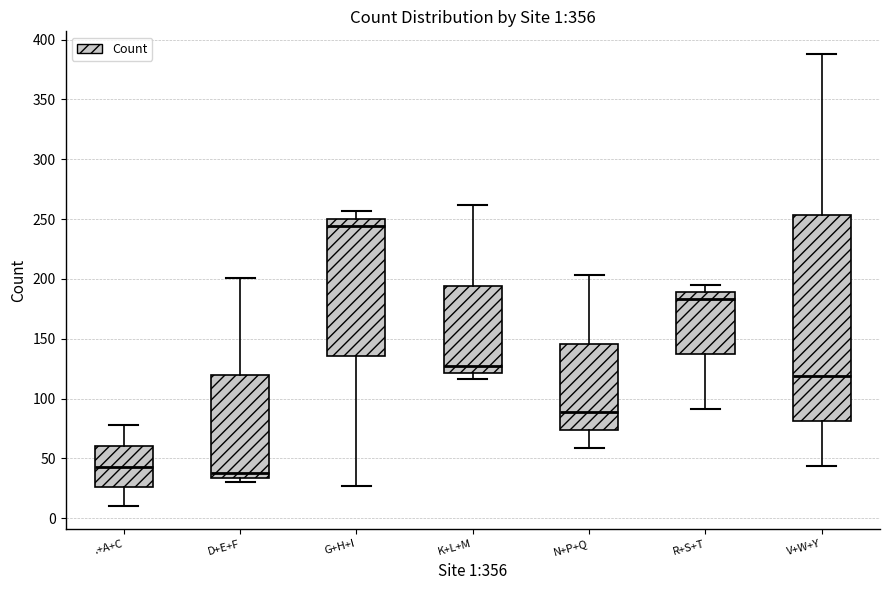

Comparing the boxes themselves (not the whiskers), which one is the tallest?

V+W+Y